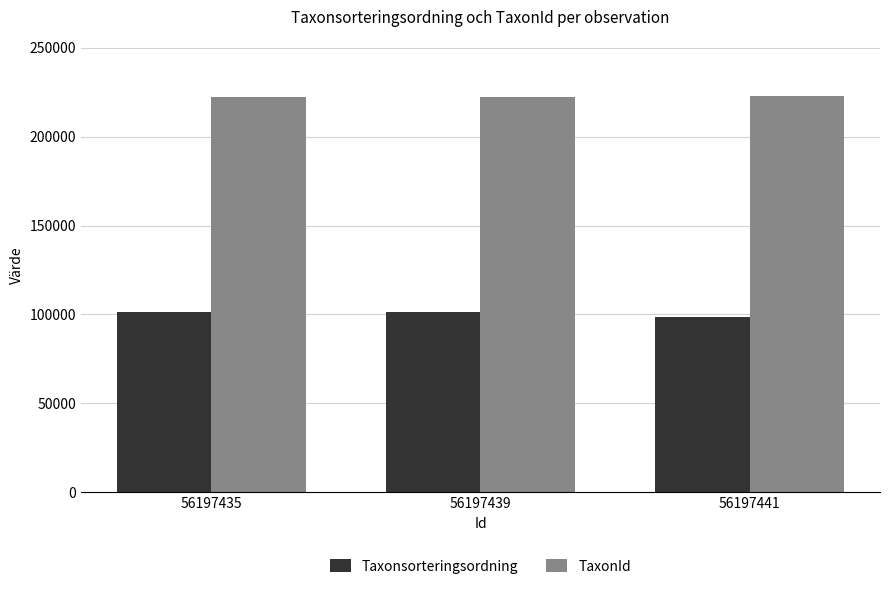

What value does the Taxonsorteringsordning series have at 56197435, to the nearest 100?

101100